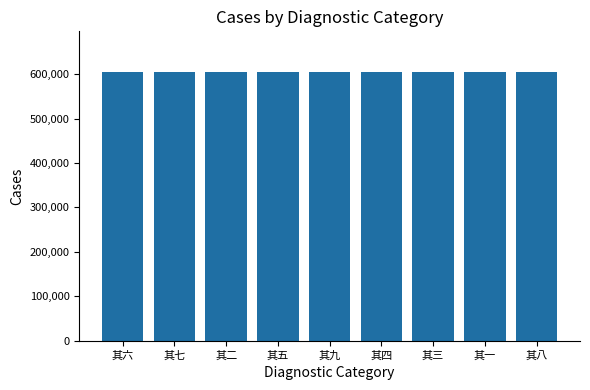

What value does the data have at 其五?

605465